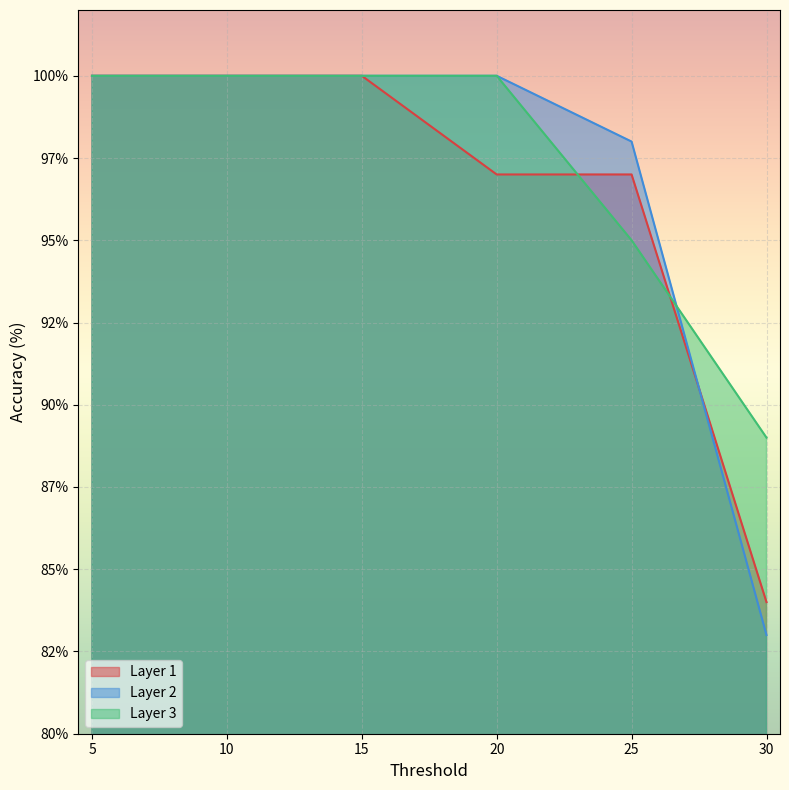

The value of Layer 1 at 15 is 100. True or false?

True